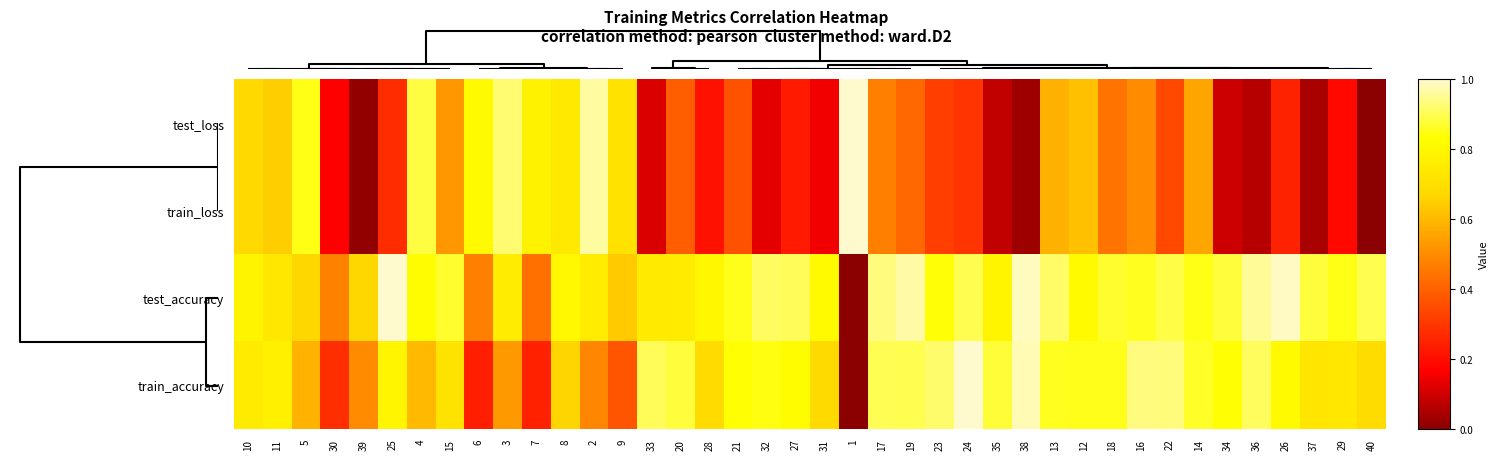

How many series are shown in this chart?

4